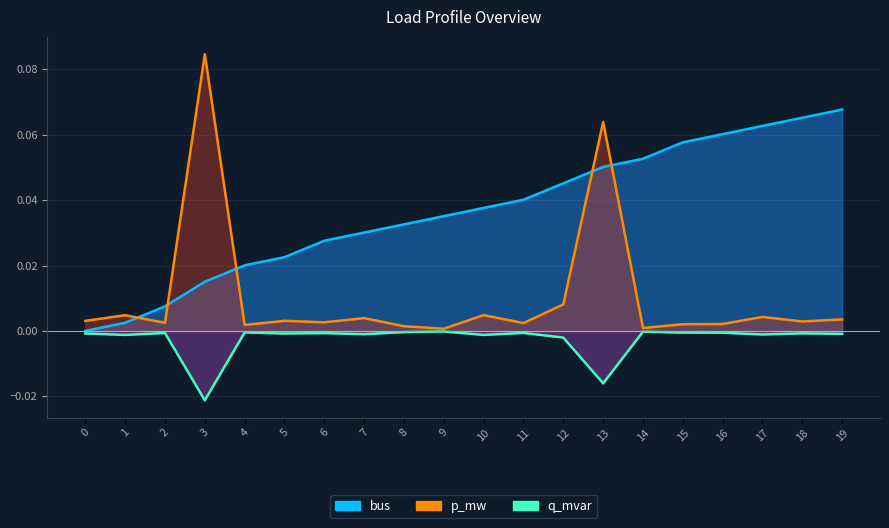

Does the chart have visible grid lines?

Yes